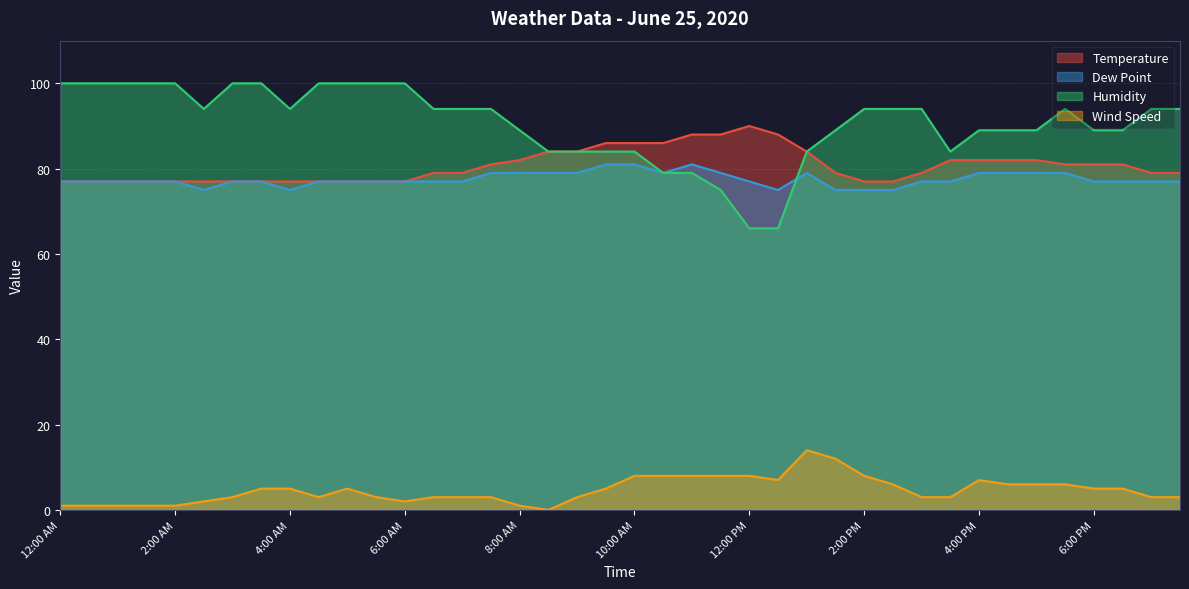

List the series in order of their peak value, lowest first.

Wind Speed, Dew Point, Temperature, Humidity